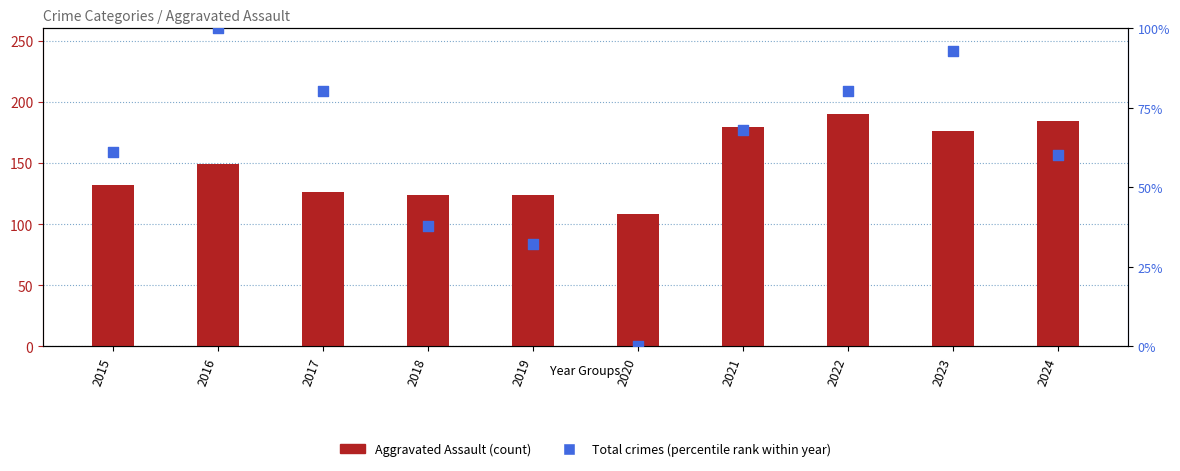

Which series reaches the minimum Y coordinate?

Total (pct rank)